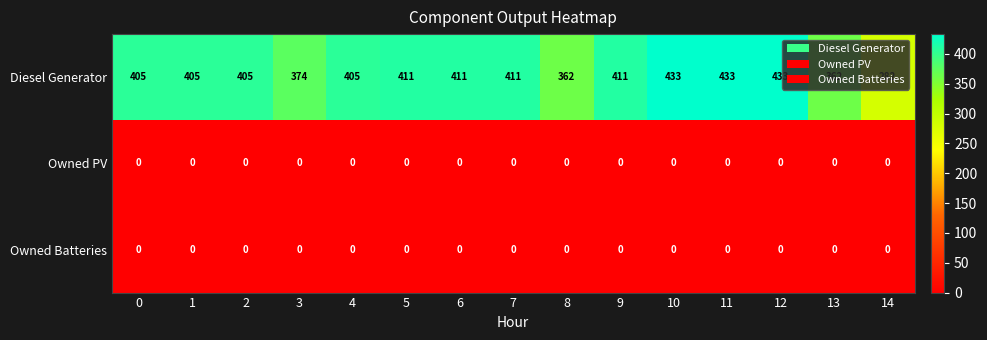

At how many categories does at least one series exceed 420?

3